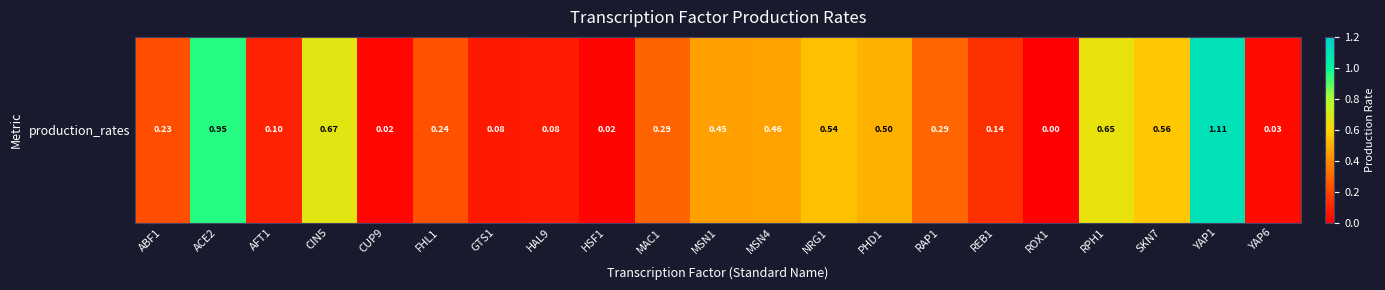

Which has a higher value, HSF1 or YAP1?

YAP1